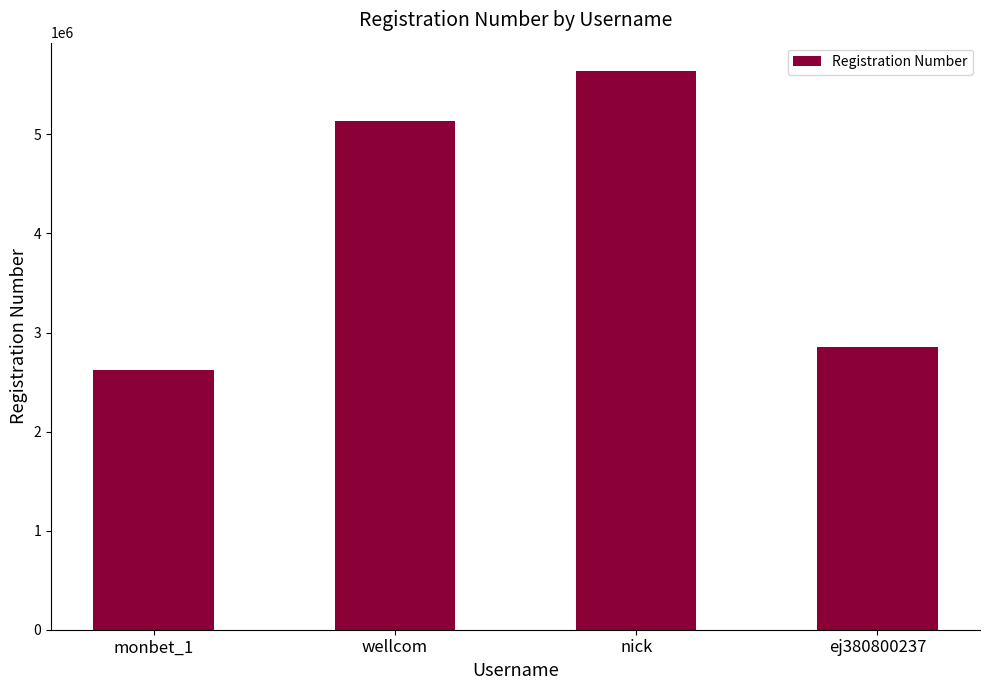

Reading left to right, list all the values displayed in this chart.

2618133	5136245	5644089	2855119